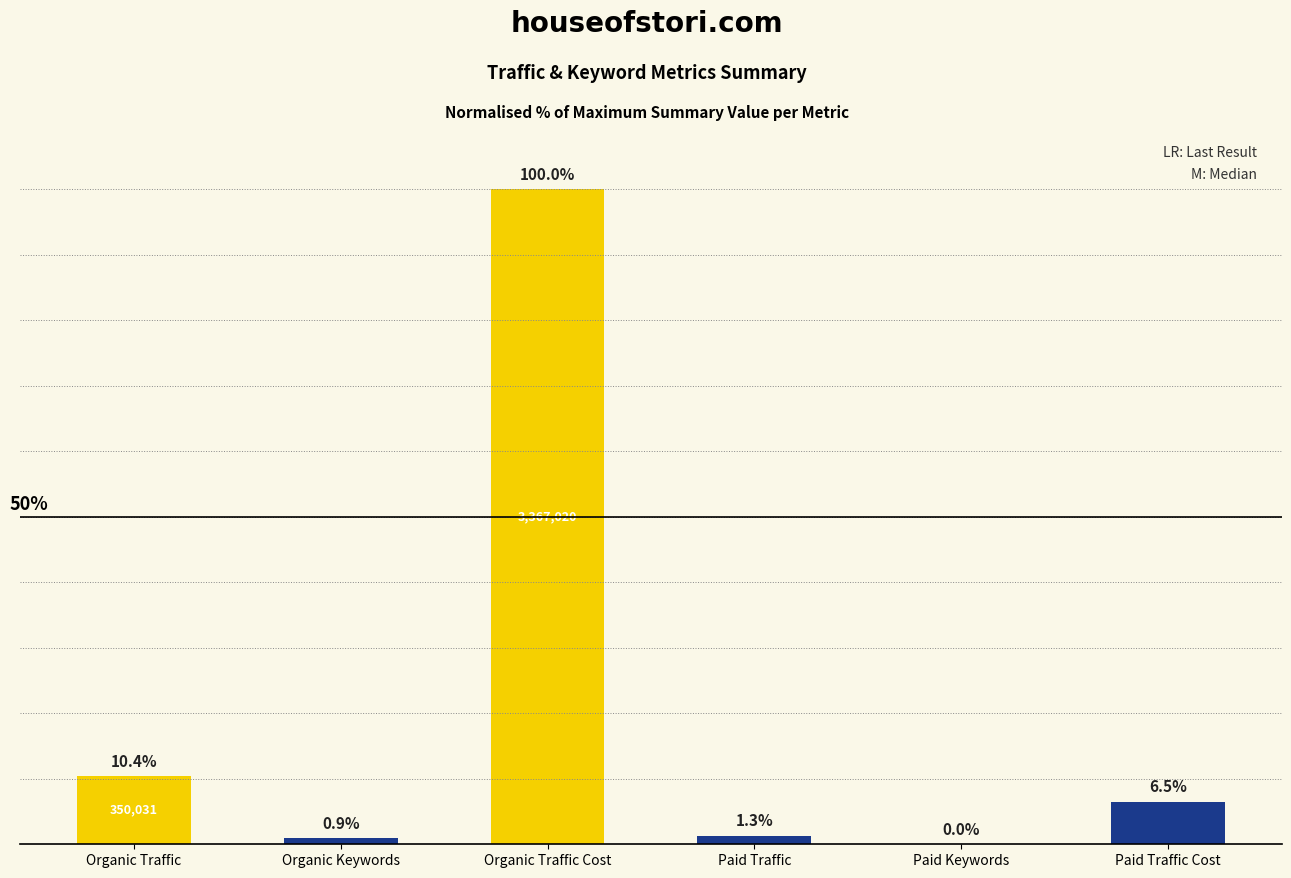

Between Paid Traffic and Paid Traffic Cost, which is larger?

Paid Traffic Cost